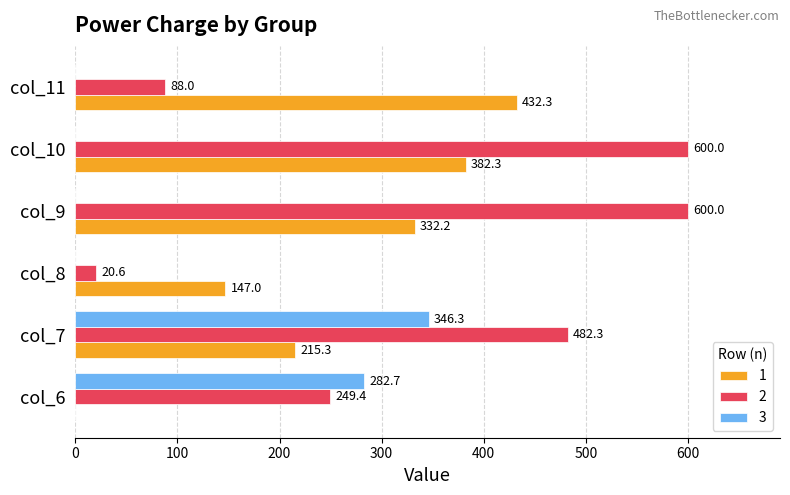

How many distinct data groups are displayed?

3